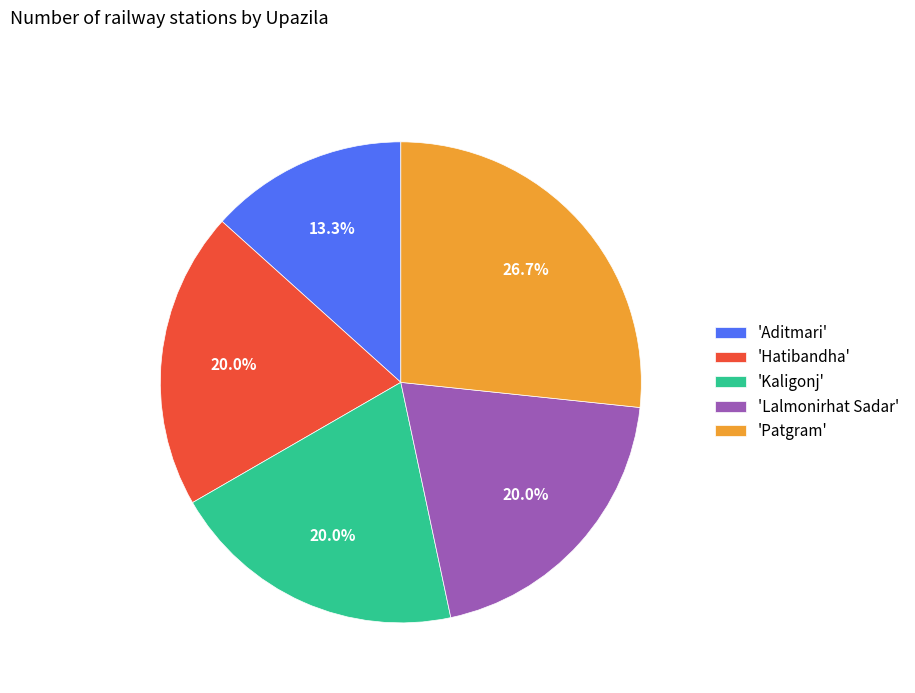

Combined, what portion of the pie is 'Hatibandha' and 'Lalmonirhat Sadar'?

40.0%